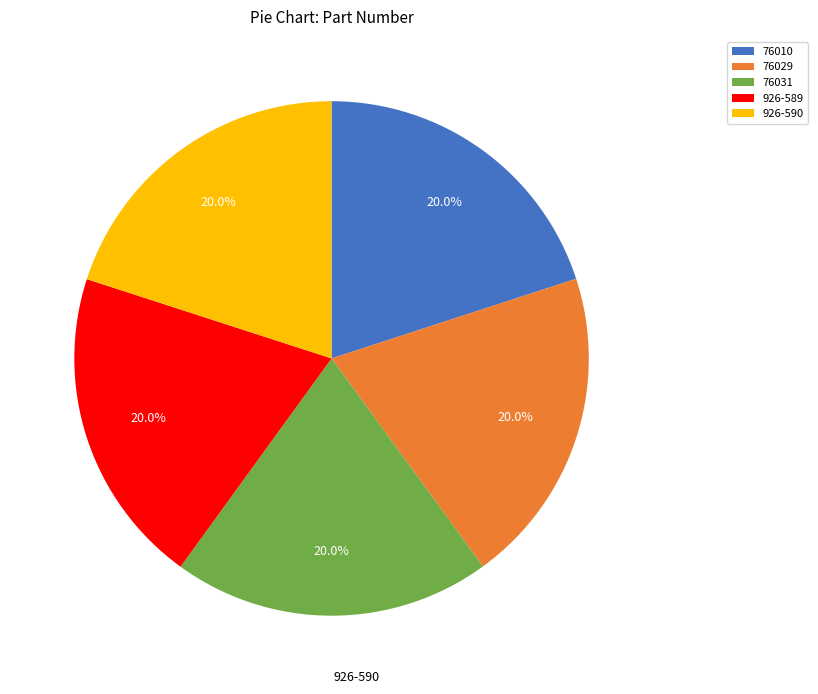

What percentage do 76031 and 926-589 together represent?

40.0%